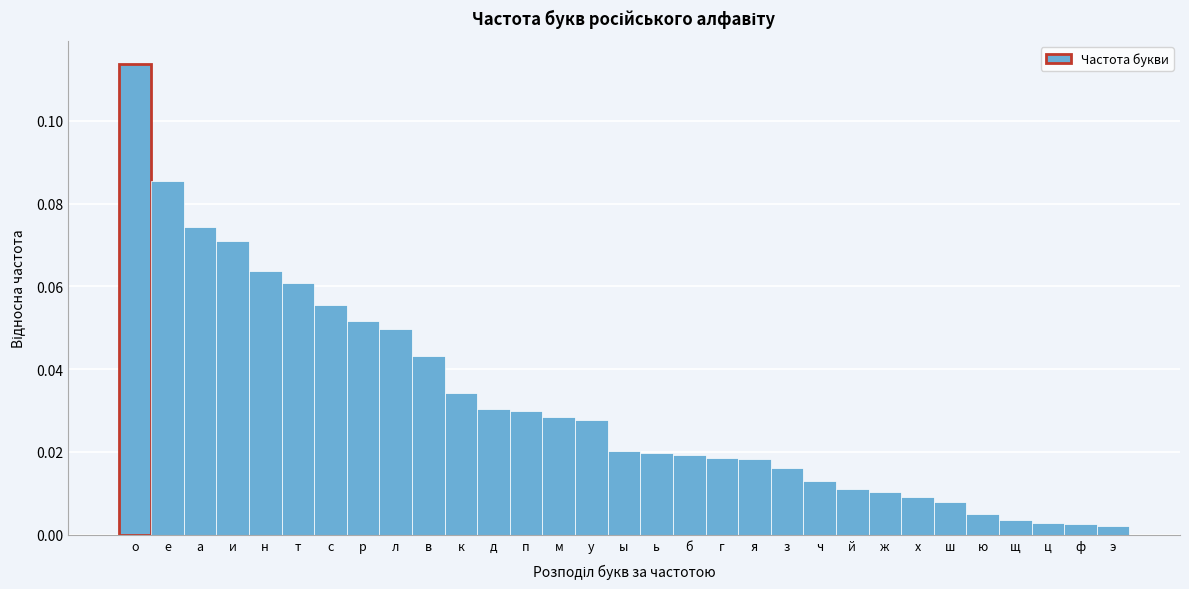

What is the sum of all values?

1.0